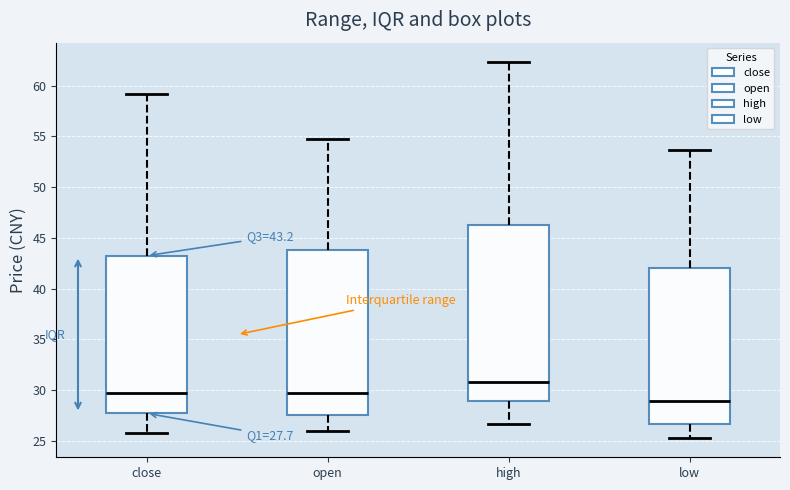

Which box's median line is the lowest?

low